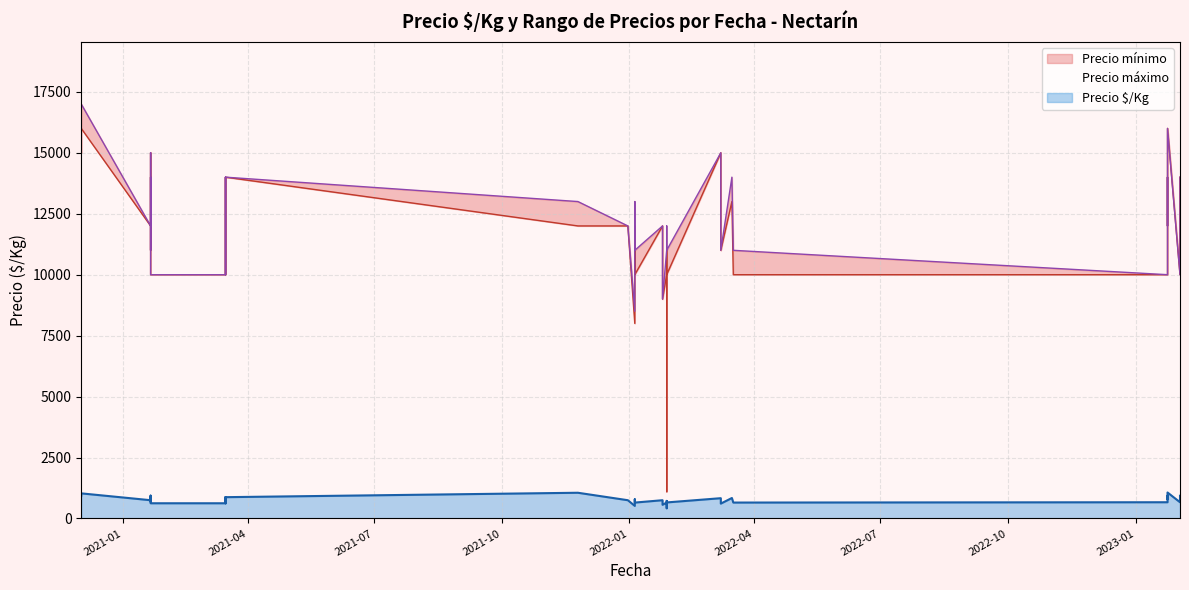

Which series has the largest total across all categories?

Precio máximo